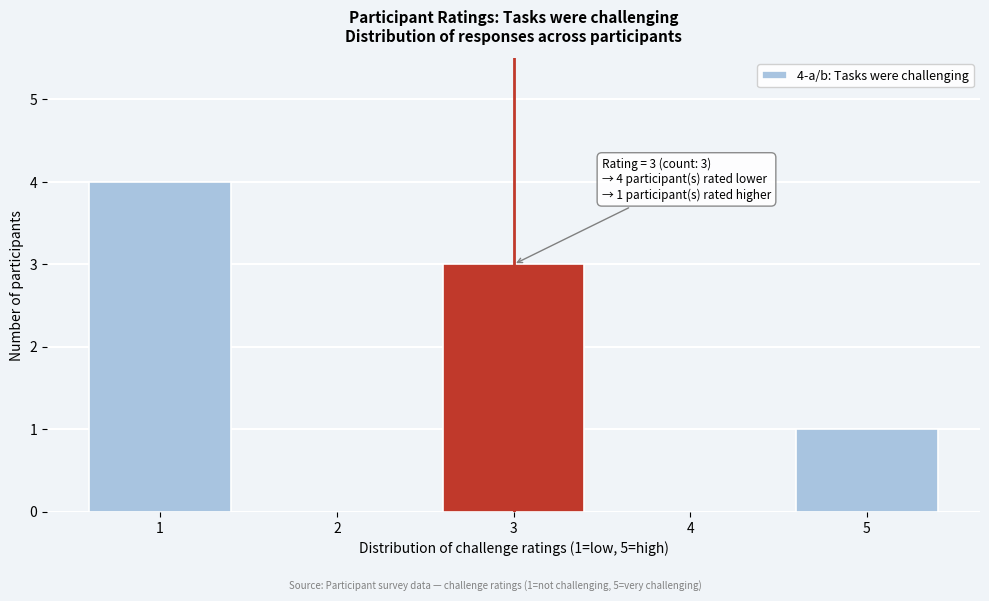

Reading left to right, list all the values displayed in this chart.

1=4	2=0	3=3	4=0	5=1